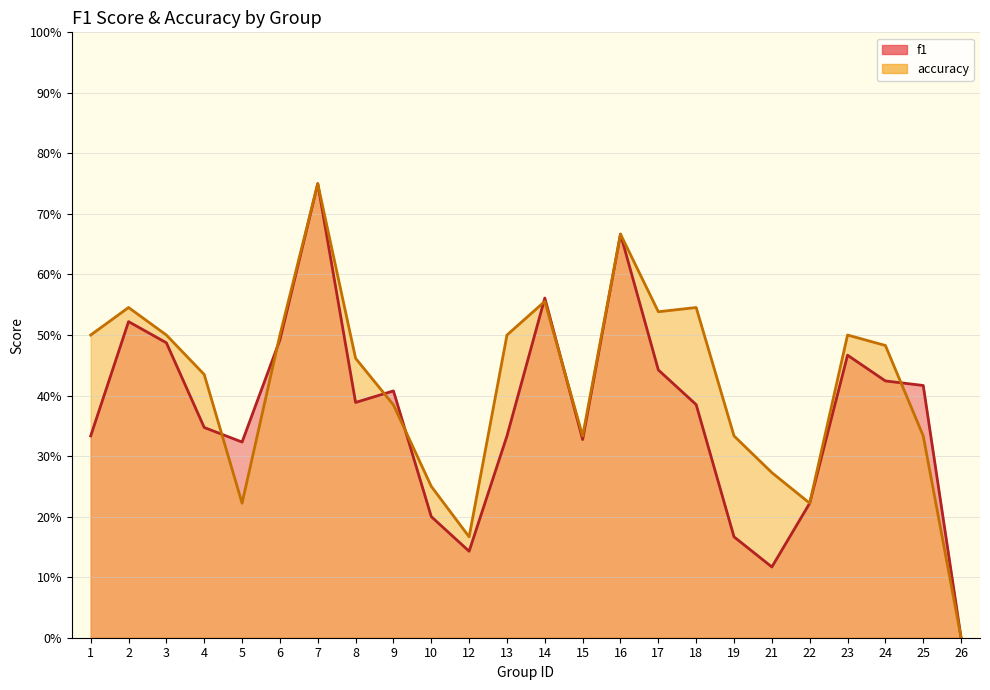

What is the sum of the accuracy values at 17 and 18?

1.1